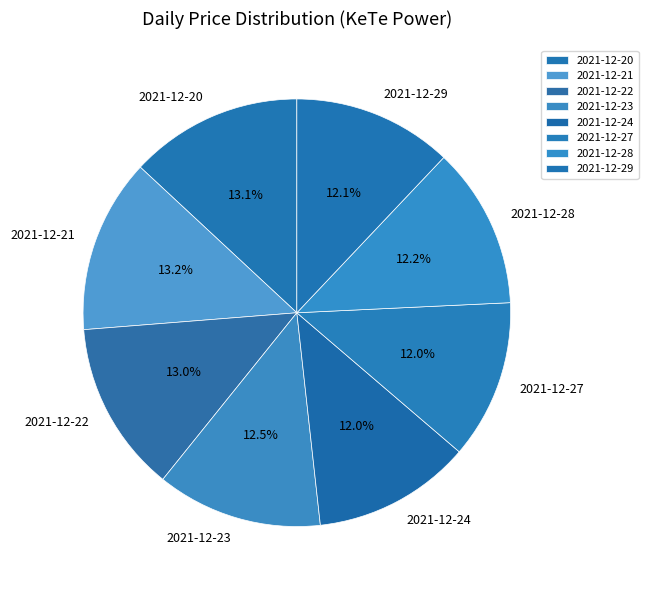

Do 2021-12-24 and 2021-12-20 together represent more than half of the pie?

No